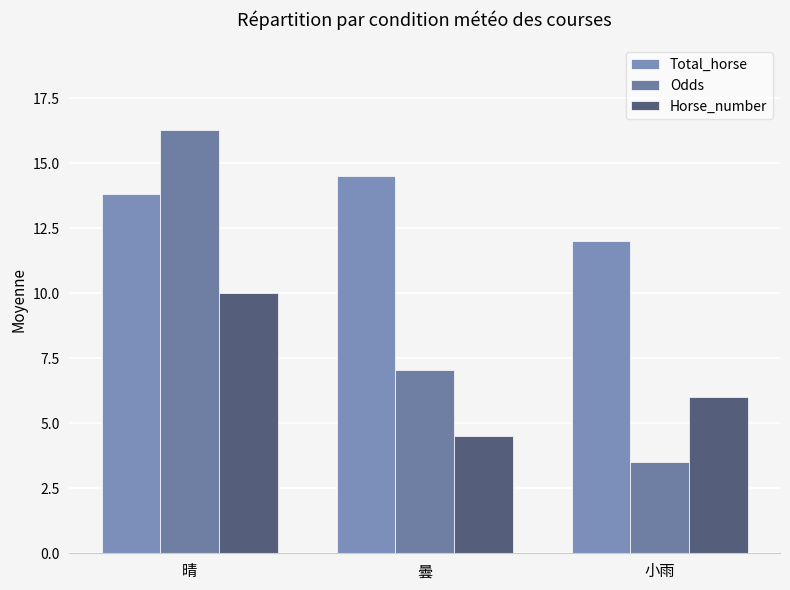

How many values in the Total_horse series are below 13?

1